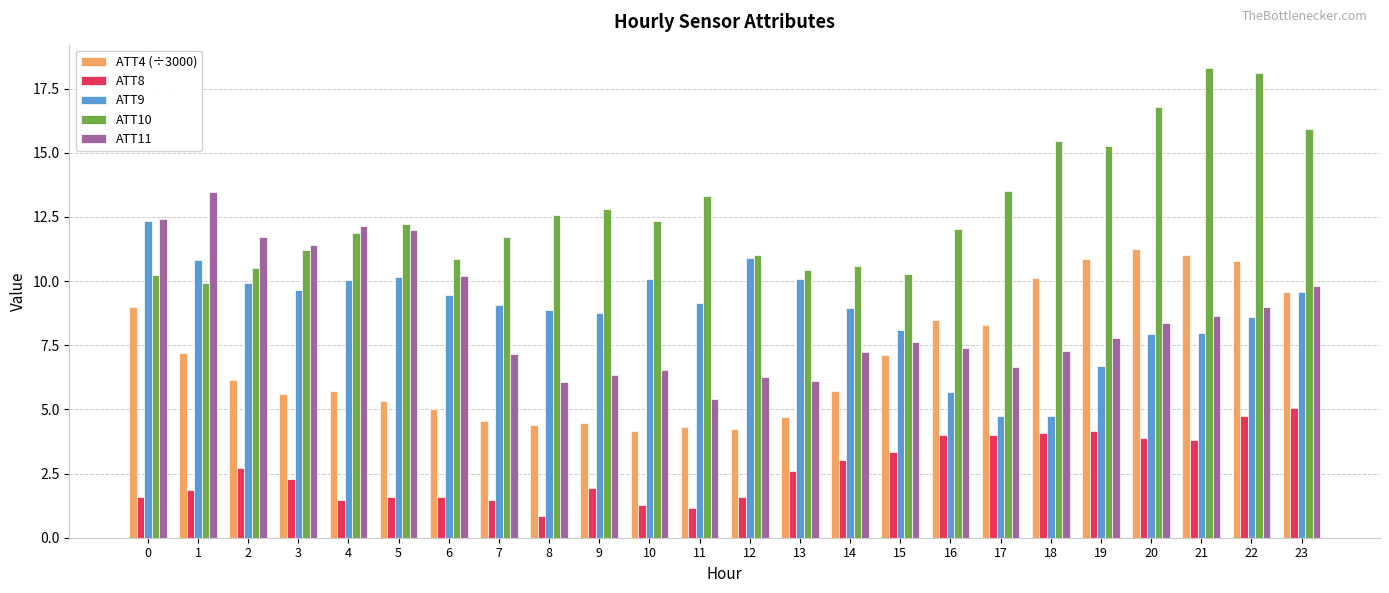

Which series has the largest total across all categories?

ATT10